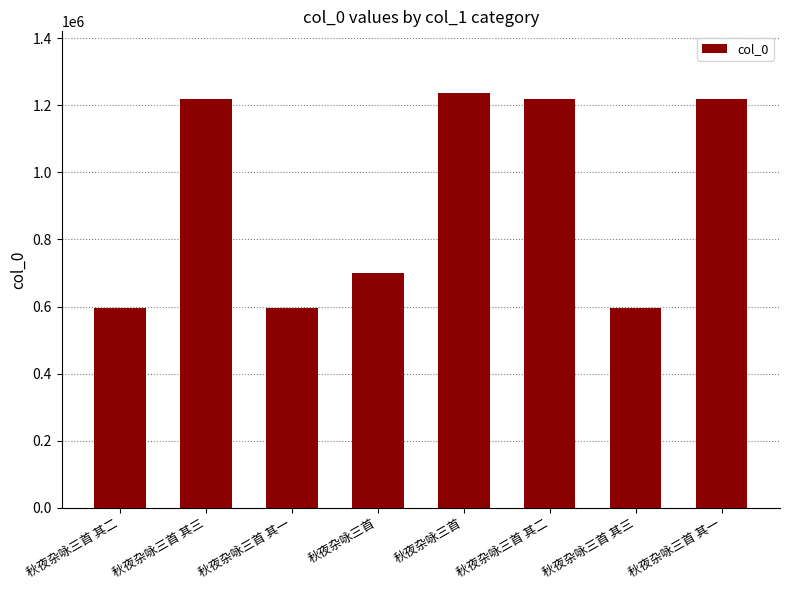

Reading right to left, list all the values displayed in this chart.

1218664	596201	1218665	1235551	700864	596199	1218666	596200